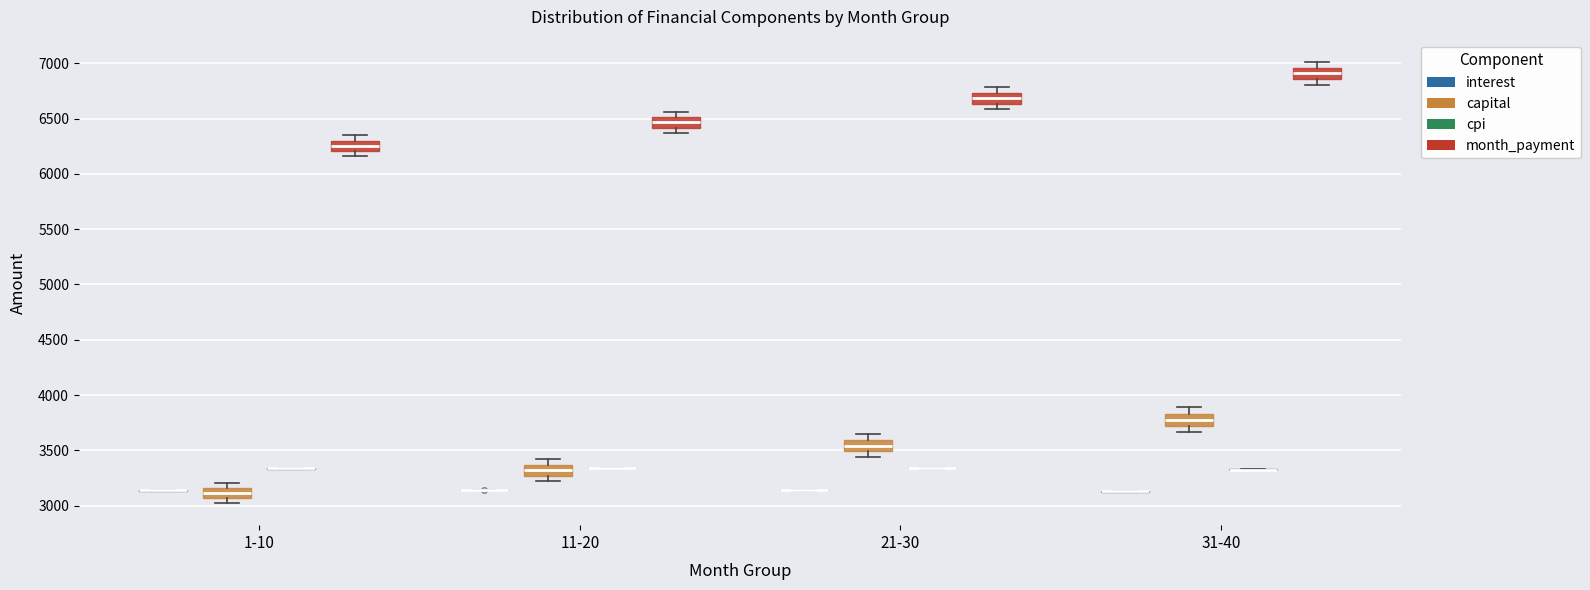

Reading left to right, transcribe this box plot: for each box, give where its median line is, the range the box spans, and where its two whiskers end, as read against the y-axis. The values are not printed on the chart, so give them approximately, as read against the axis.

1-10 (interest): box collapsed to a line at 3150, whiskers 3150 to 3150
1-10 (capital): median 3100, box 3050 to 3150, whiskers 3000 to 3200
1-10 (cpi): box collapsed to a line at 3350, whiskers 3350 to 3350
1-10 (month_payment): median 6250, box 6200 to 6300, whiskers 6150 to 6350
11-20 (interest): box collapsed to a line at 3150, whiskers 3150 to 3150
11-20 (capital): median 3300, box 3250 to 3350, whiskers 3250 (just below the box's lower edge) to 3400
11-20 (cpi): box collapsed to a line at 3350, whiskers 3350 to 3350
11-20 (month_payment): median 6450, box 6400 to 6500, whiskers 6350 to 6550
21-30 (interest): box collapsed to a line at 3150, whiskers 3150 to 3150
21-30 (capital): median 3550, box 3500 to 3600, whiskers 3450 to 3650
21-30 (cpi): box collapsed to a line at 3350, whiskers 3350 to 3350
21-30 (month_payment): median 6700, box 6650 to 6750, whiskers 6600 to 6800
31-40 (interest): box collapsed to a line at 3150, whiskers 3100 to 3150
31-40 (capital): median 3800, box 3700 to 3850, whiskers 3650 to 3900
31-40 (cpi): box collapsed to a line at 3350, whiskers 3300 to 3350
31-40 (month_payment): median 6900, box 6850 to 6950, whiskers 6800 to 7000